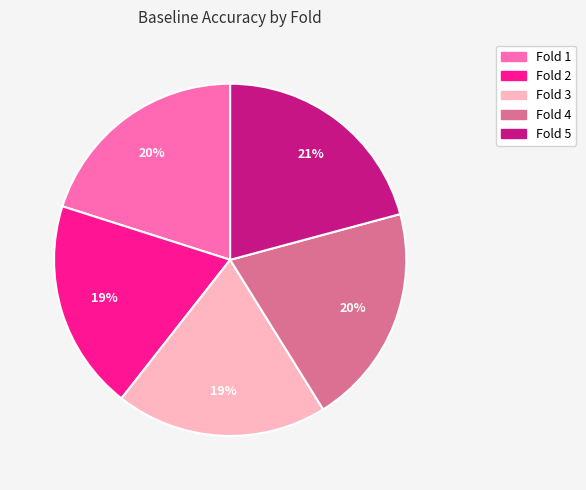

Does any single category account for the majority?

No